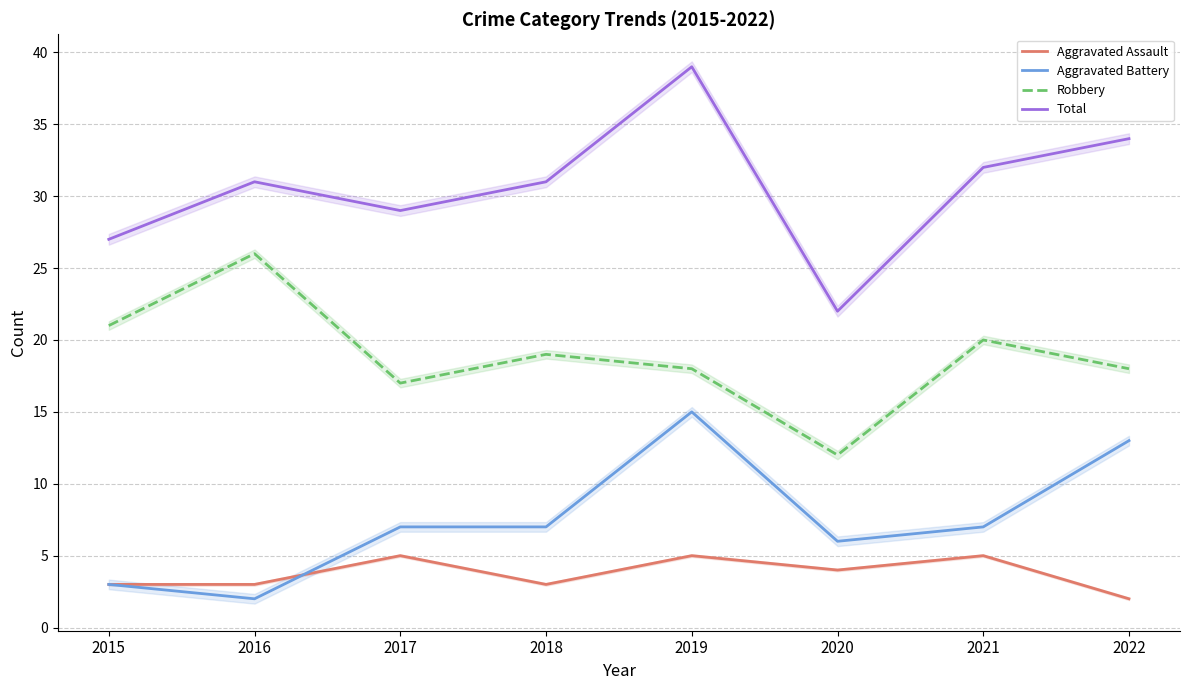

What value does the Robbery series have at 2017?

17